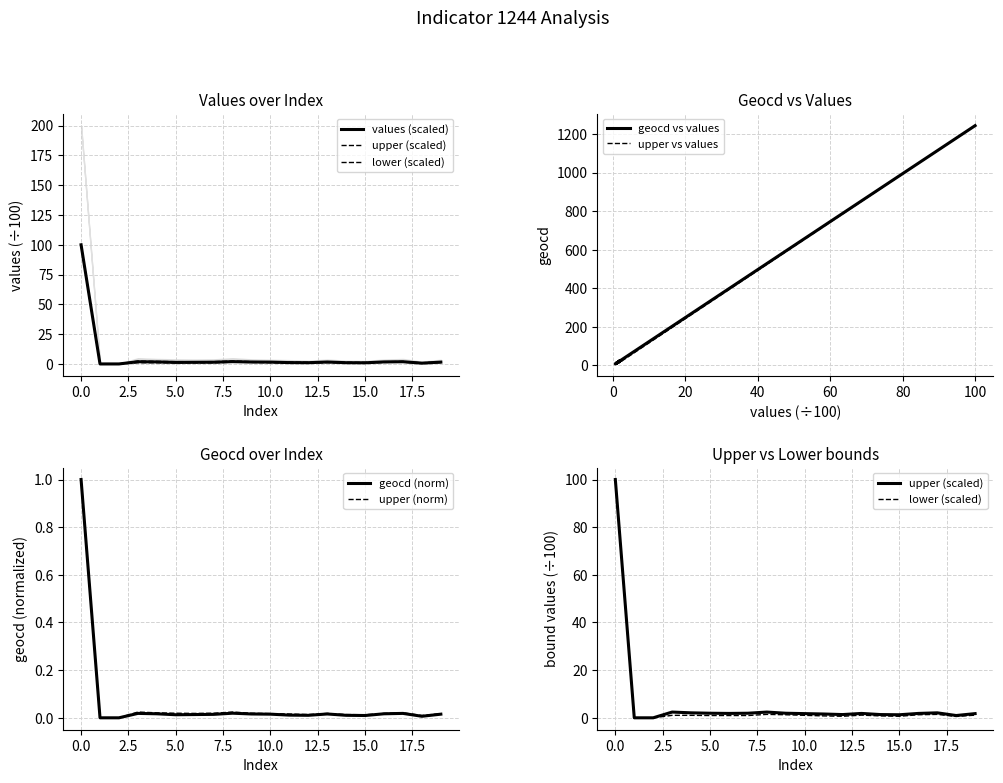

What is the value of the upper_values point at the 7th from the left?

1.8